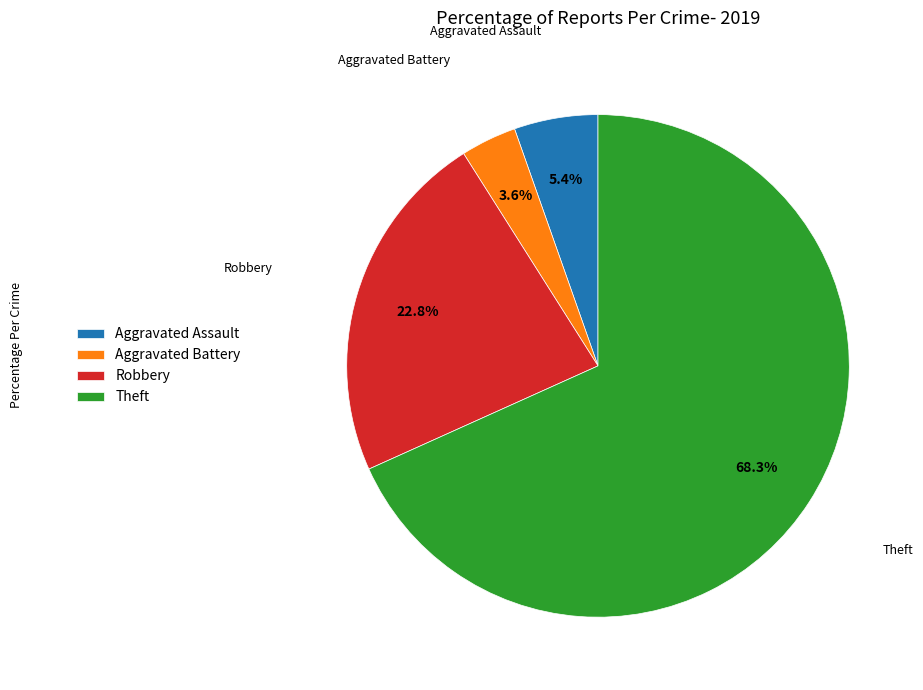

True or false: Theft accounts for 60% of the total.

False